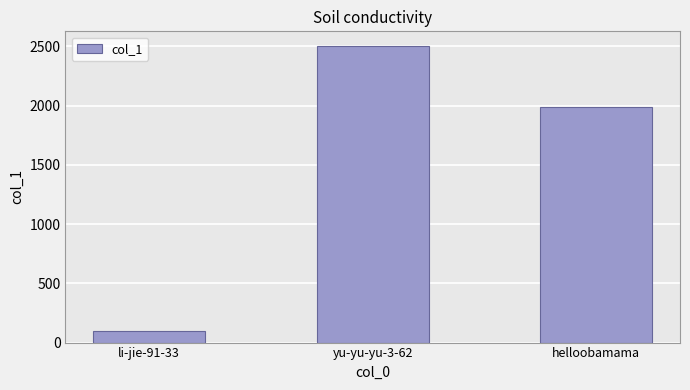

What is the sum of the values at yu-yu-yu-3-62 and li-jie-91-33?

2599